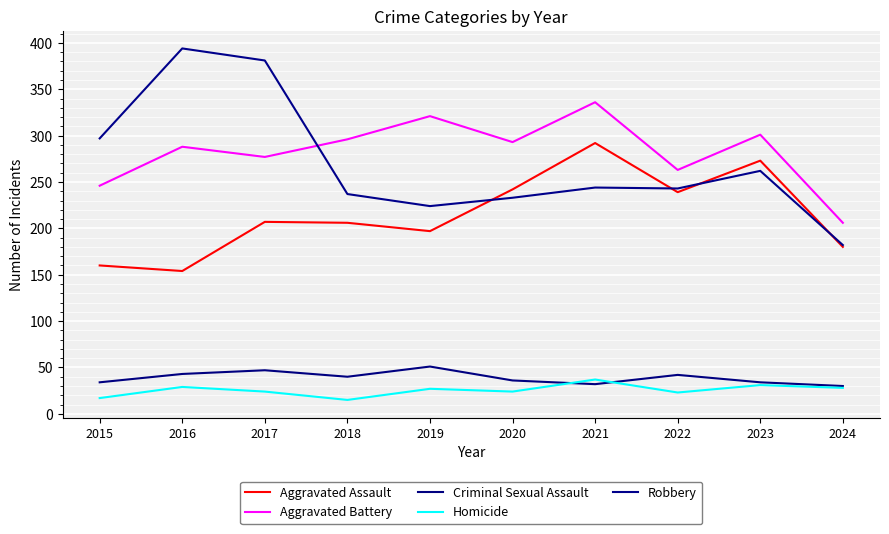

Does the chart display data point markers on the line(s)?

No